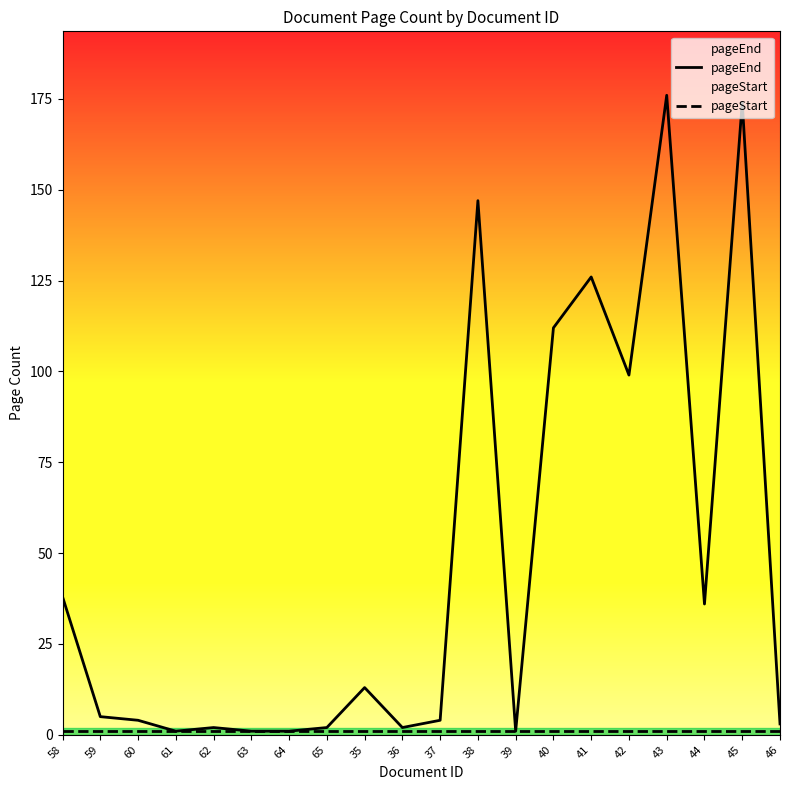

Is it true that pageStart equals 1 at 44?

True